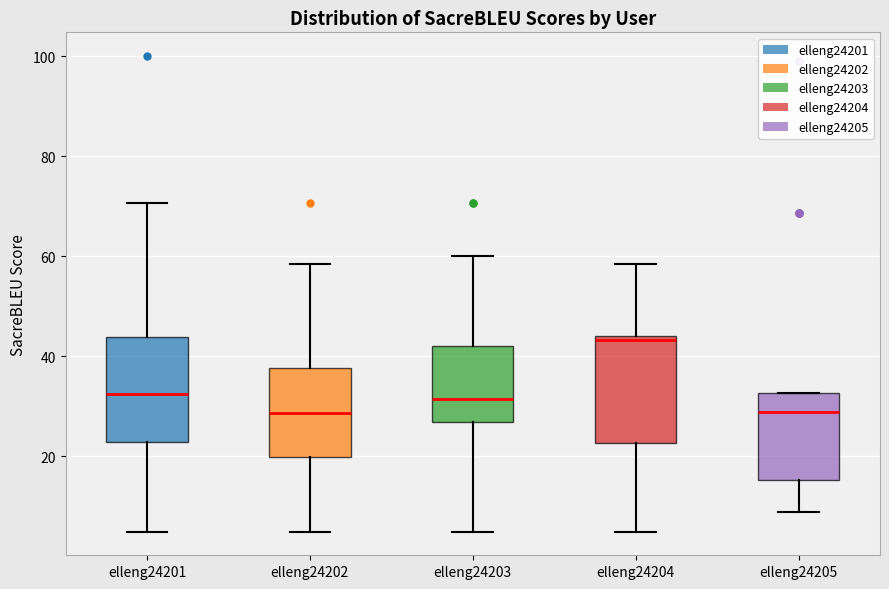

Reading left to right, read every box against the y-axis: the position of its median line, the range the box covers, and the ends of its whiskers. The values are not printed on the chart, so give them approximately, as read against the axis.

elleng24201: median 32, box 22 to 44, whiskers 4 to 70
elleng24202: median 28, box 20 to 38, whiskers 4 to 58
elleng24203: median 32, box 26 to 42, whiskers 4 to 60
elleng24204: median 44 (just below the box's upper edge), box 22 to 44, whiskers 4 to 58
elleng24205: median 28, box 16 to 32, whiskers 8 to 32